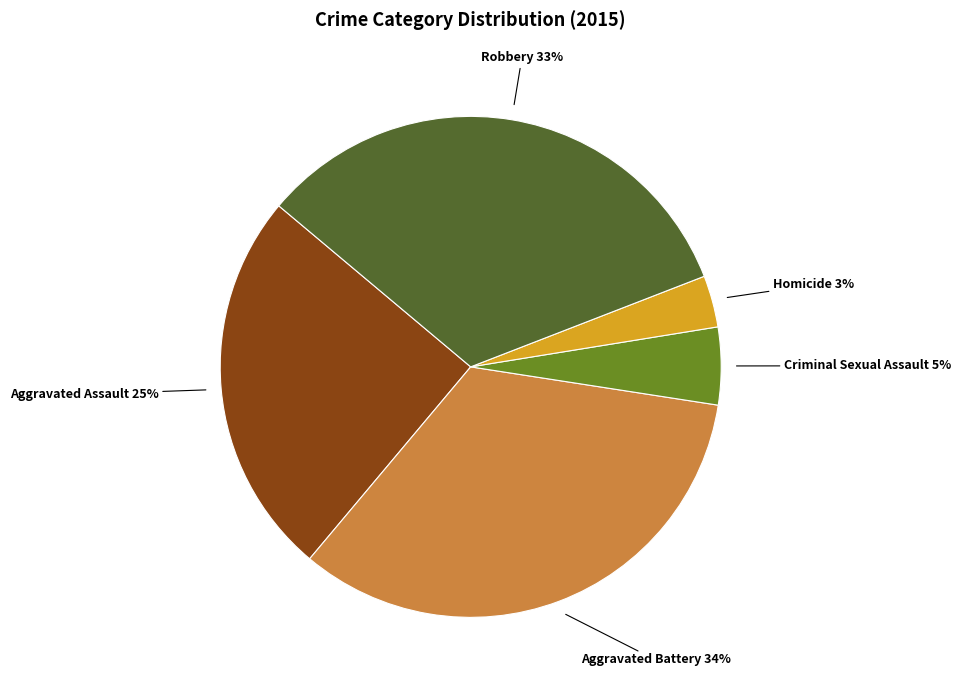

Does any single category account for the majority?

No